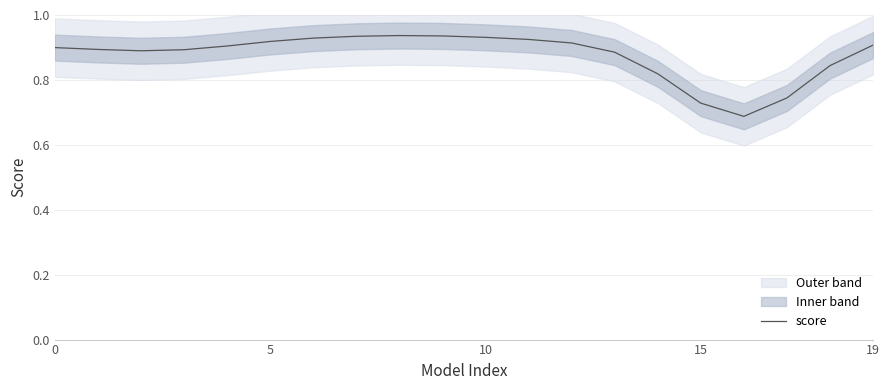

Count the number of categories in the chart.

20